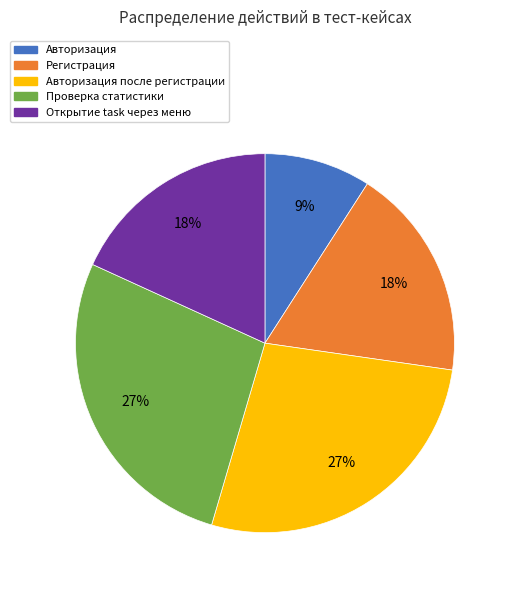

To the nearest percent, what is the average slice percentage?

20%